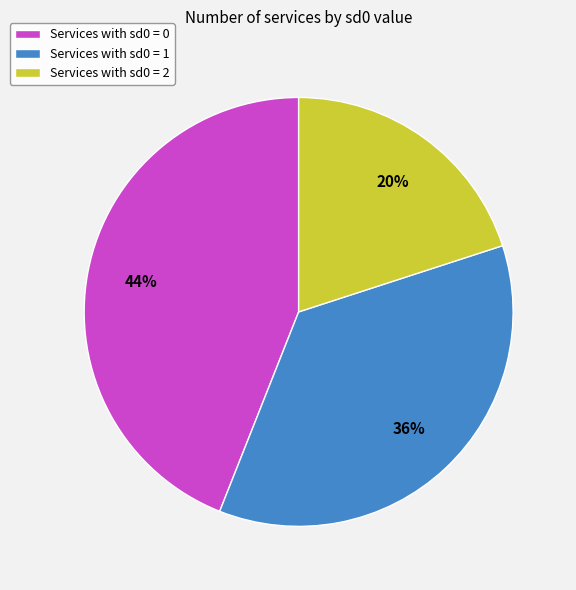

Rank the categories by value from highest to lowest.

Services with sd0 = 0, Services with sd0 = 1, Services with sd0 = 2